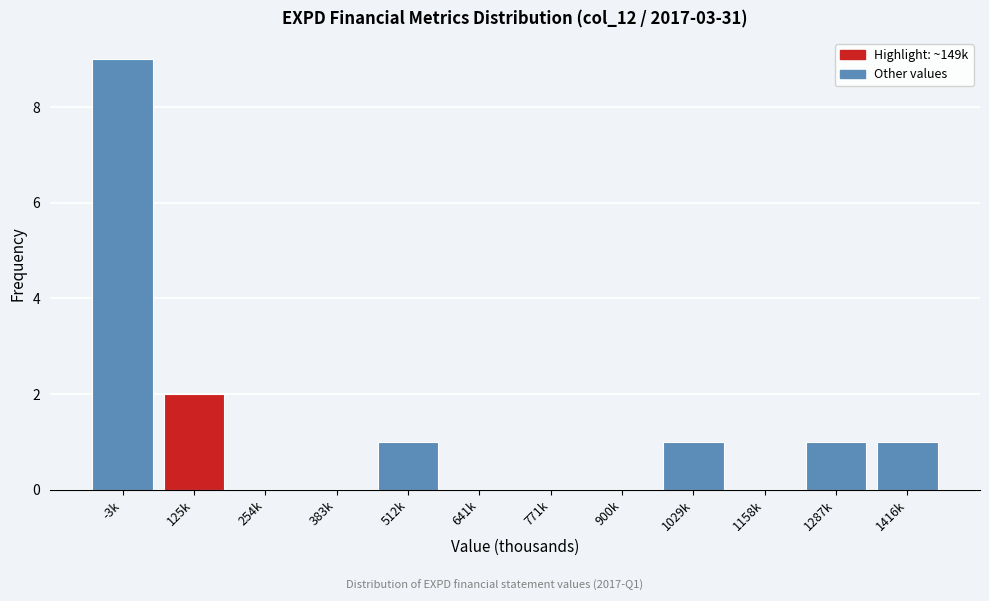

Reading left to right, transcribe all the data shown in this chart.

-3k=9	125k=2	254k=0	383k=0	512k=1	641k=0	771k=0	900k=0	1029k=1	1158k=0	1287k=1	1416k=1